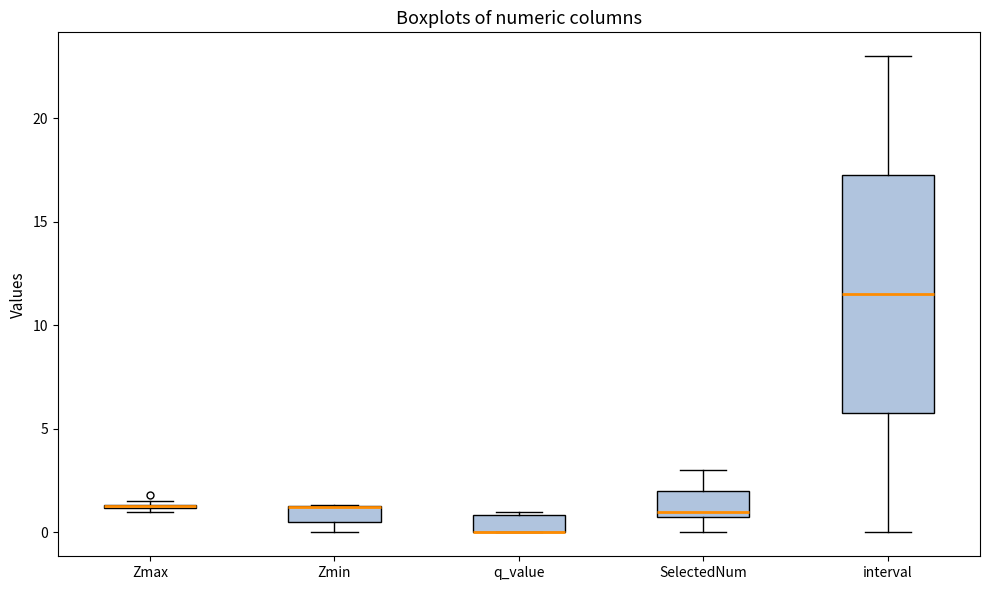

Which box is the tallest, from its lower edge to its upper edge?

interval